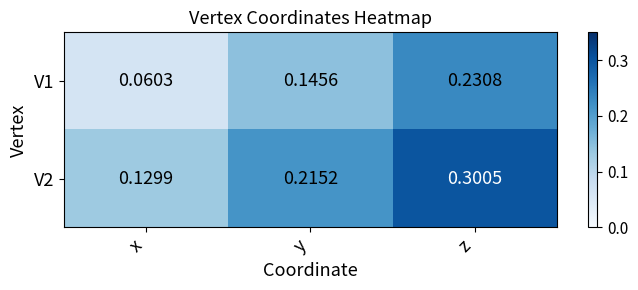

At which category is the sum across all series the highest?

z